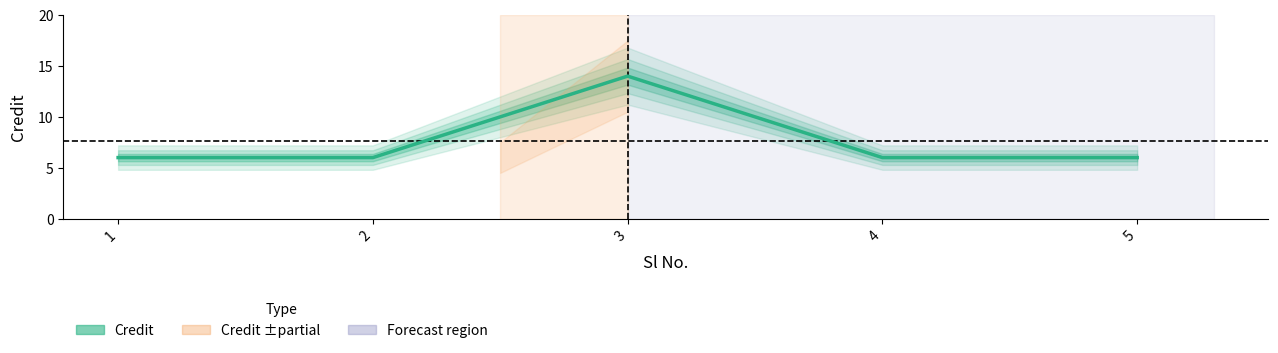

How many points are higher than both their immediate neighbors (excluding endpoints)?

1